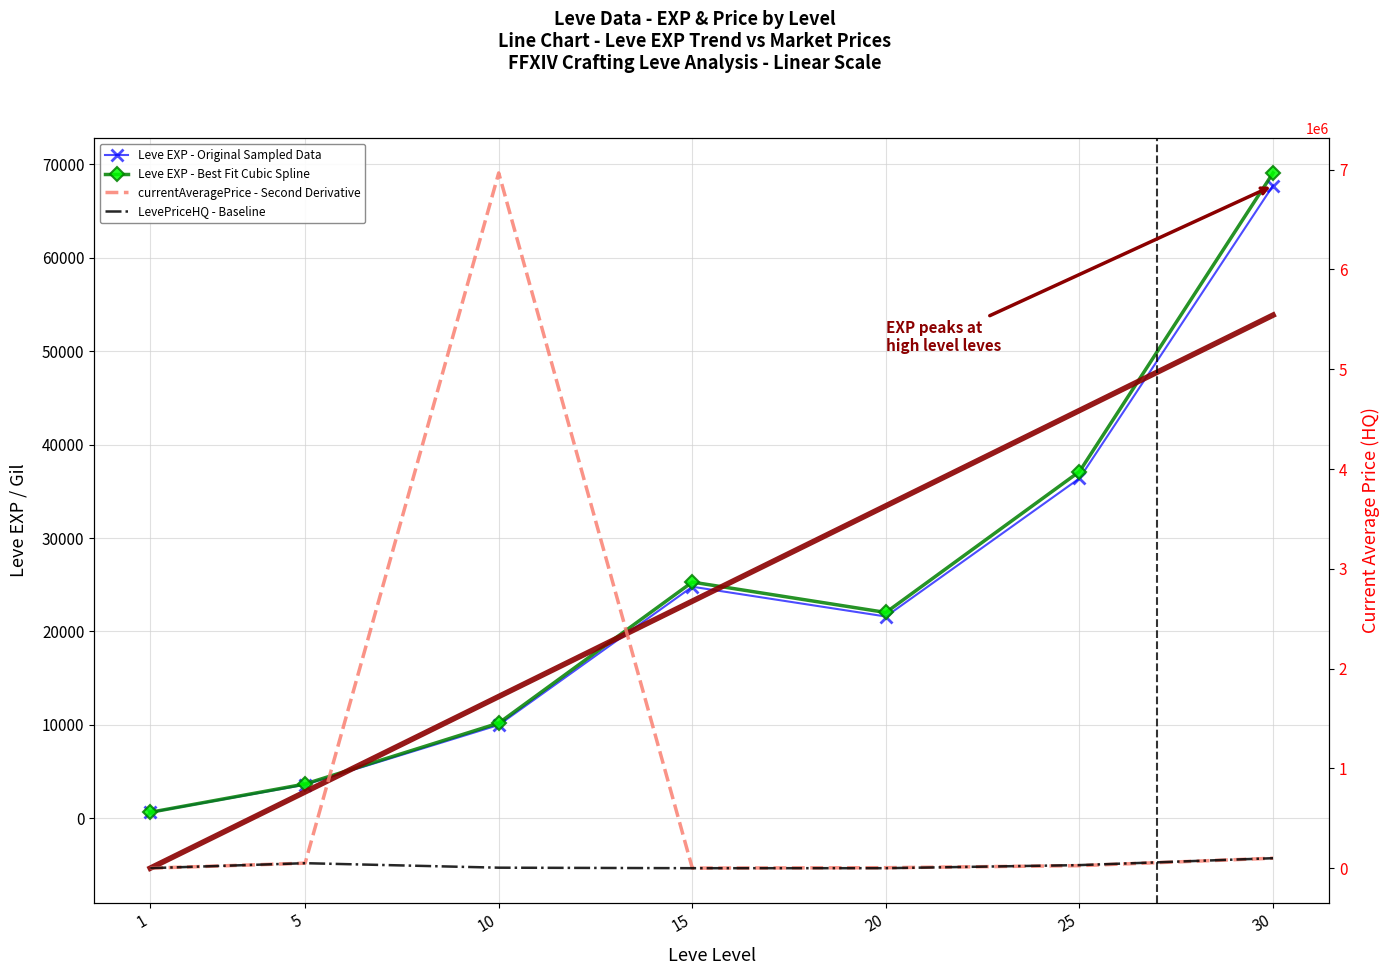

What is the total value across all series at 20?

26456.0